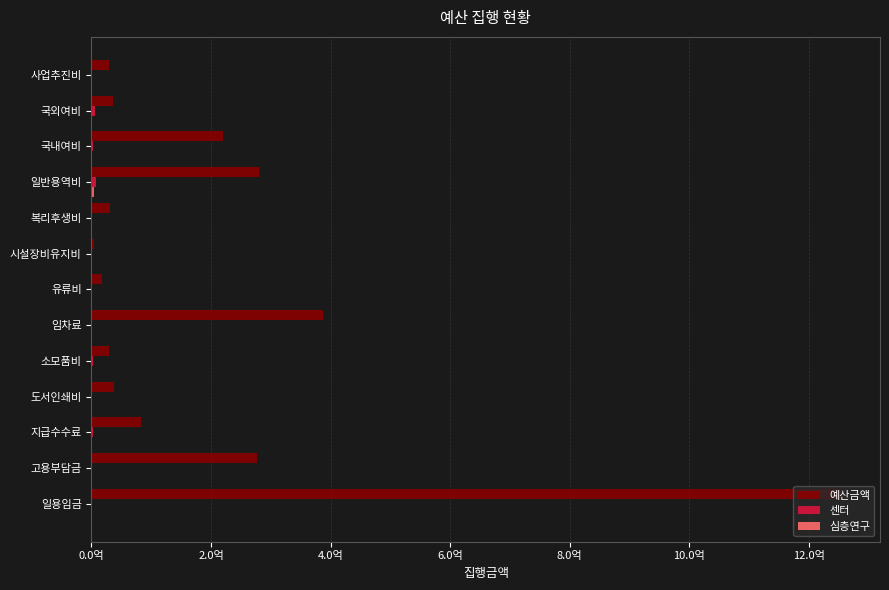

How many bars are there in each group?

3